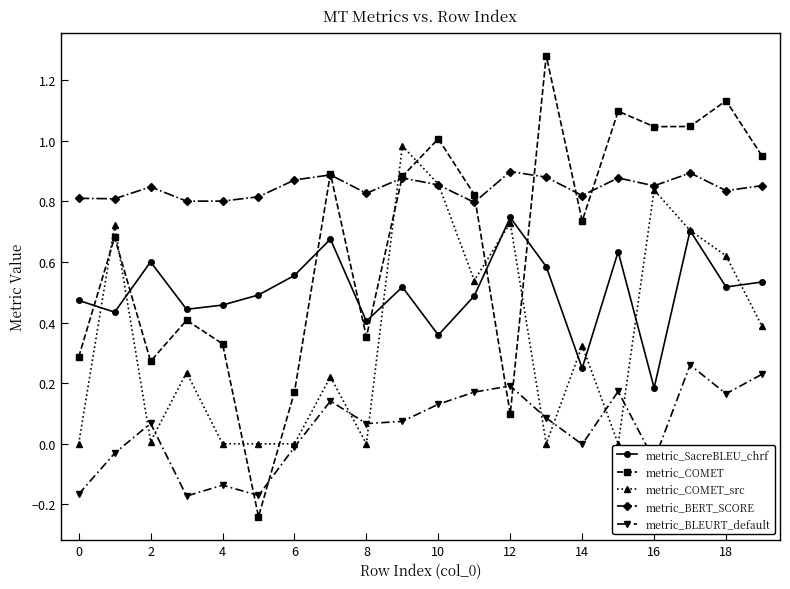

Rank the series by their average value, from lowest to highest.

metric_BLEURT_default, metric_COMET_src, metric_SacreBLEU_chrf, metric_COMET, metric_BERT_SCORE